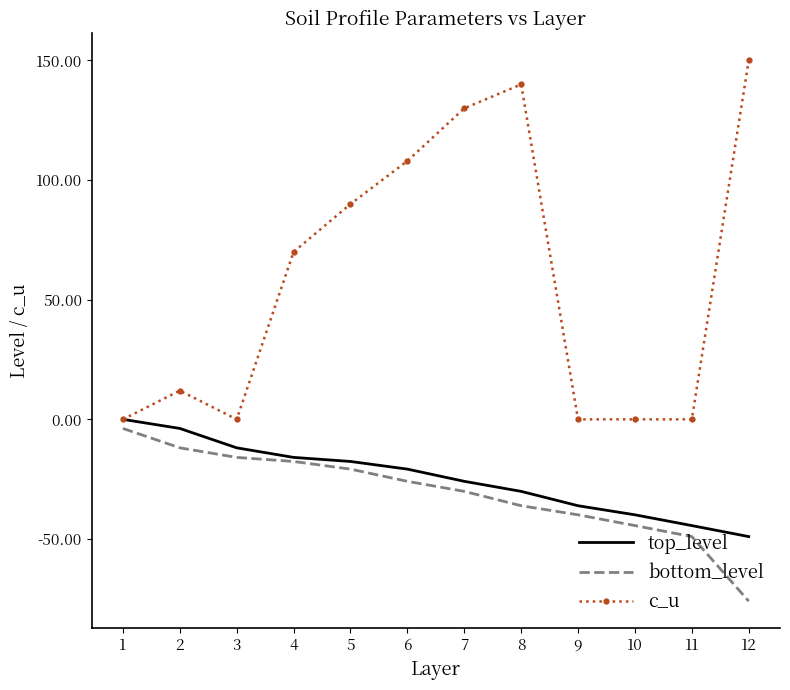

Which series has the widest spread of values?

c_u